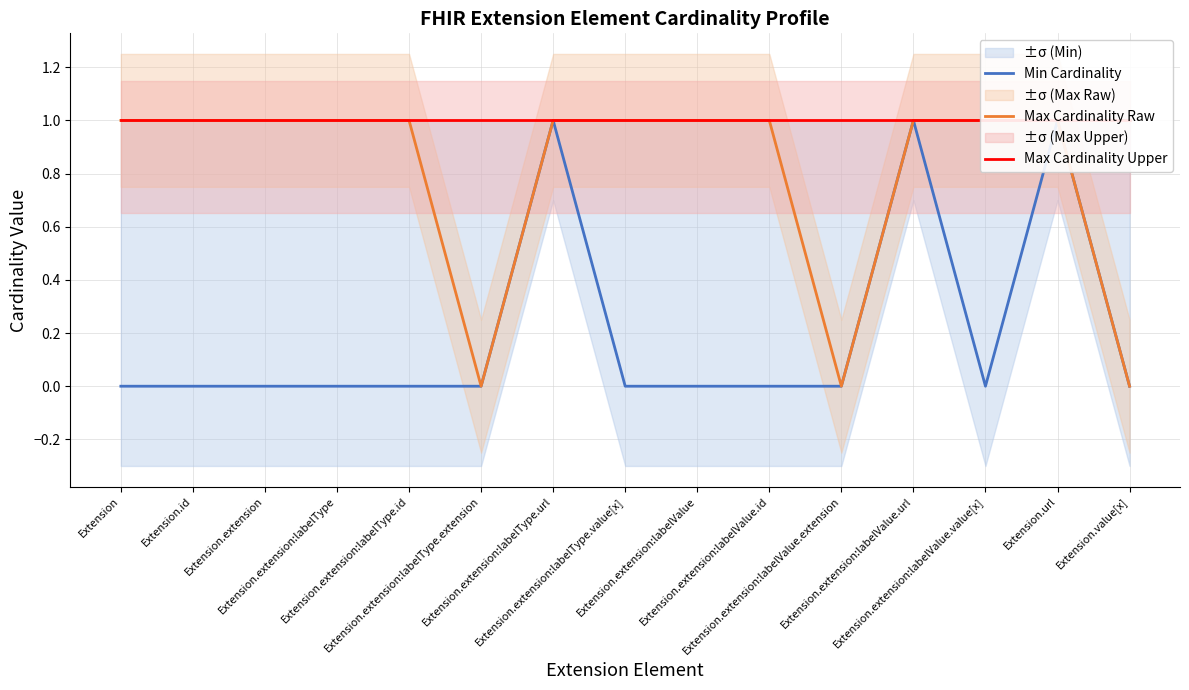

At which category is the sum across all series the highest?

Extension.extension:labelType.url